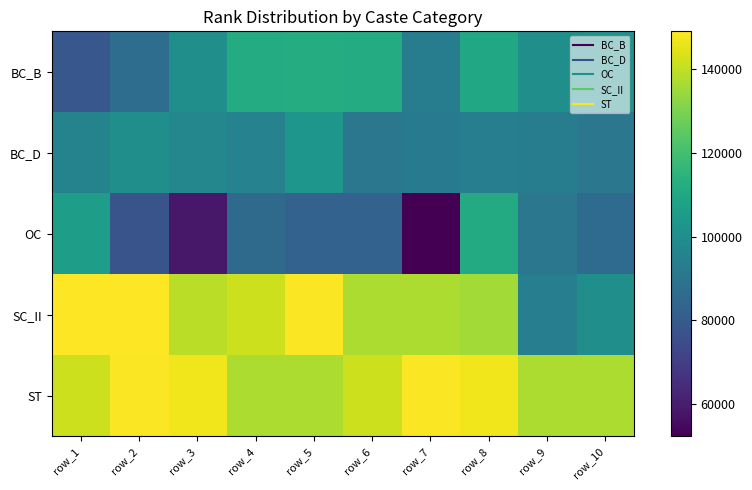

Which has a higher value, row_7 or row_6?

row_6